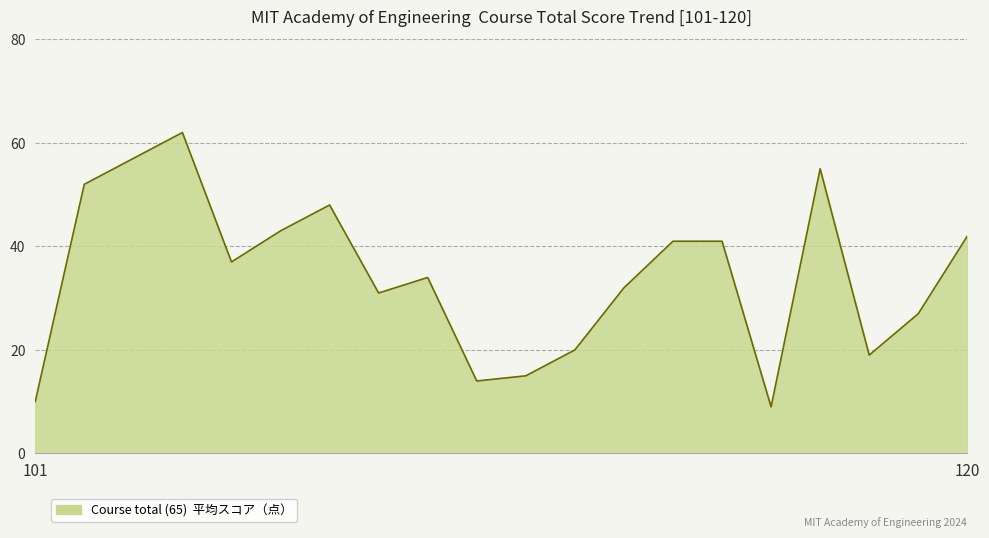

What is the maximum value shown in the chart?

62